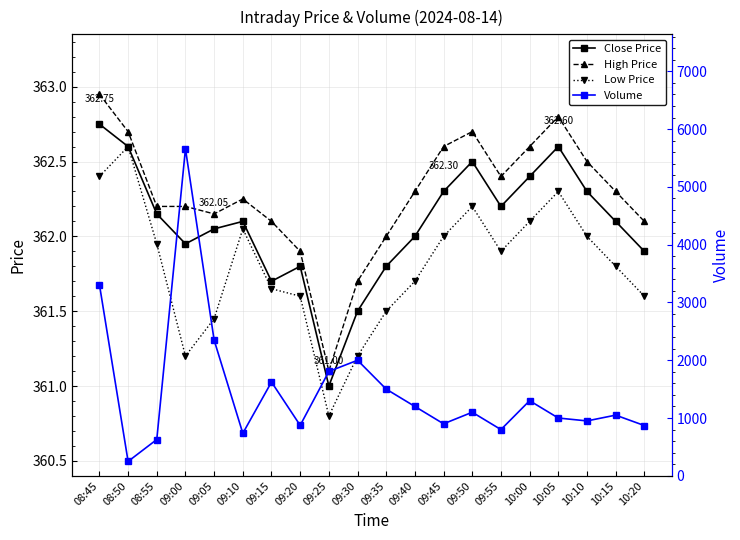

What is the value of the Low Price point at the 13th from the left?

362.0